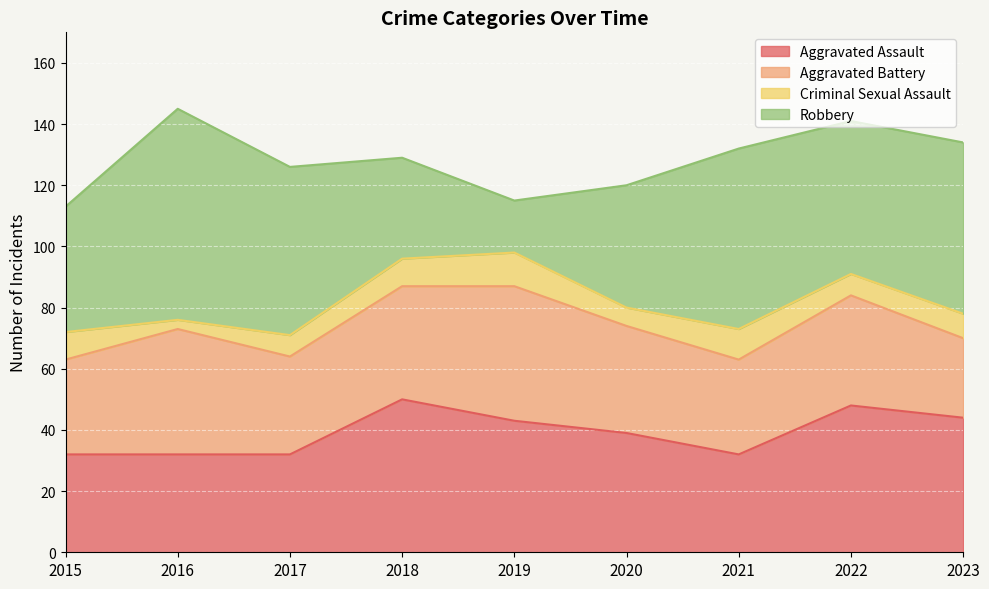

Which has a higher value, 2020 or 2016?

2020